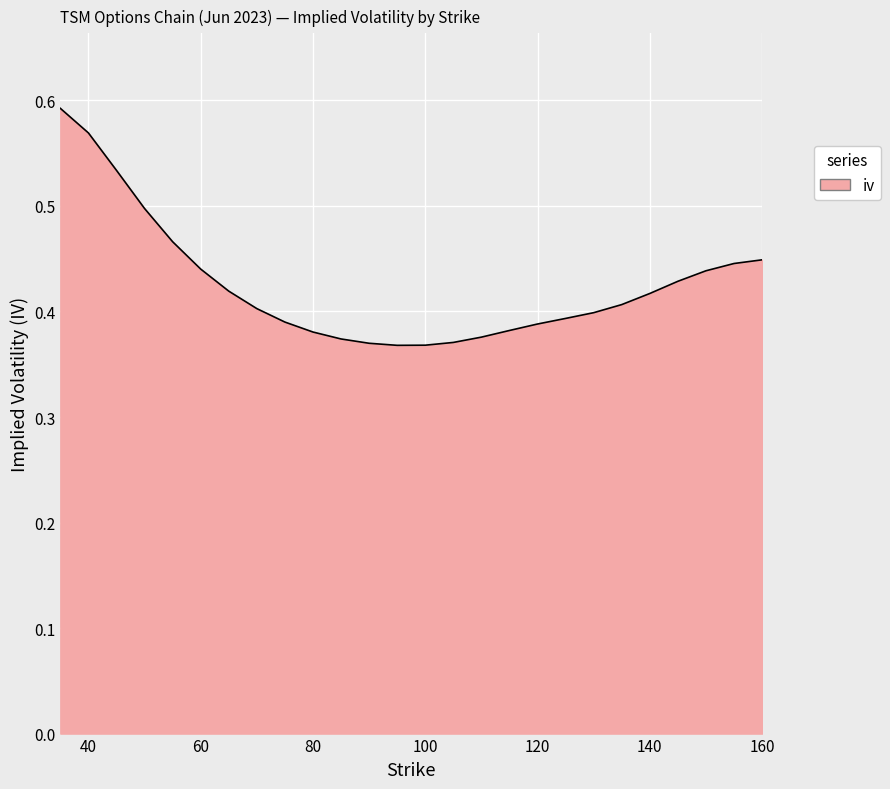

List the labels in order of value, largest first.

35, 40, 45, 50, 55, 160, 155, 60, 150, 145, 65, 140, 135, 70, 130, 125, 75, 120, 115, 80, 110, 85, 105, 90, 100, 95